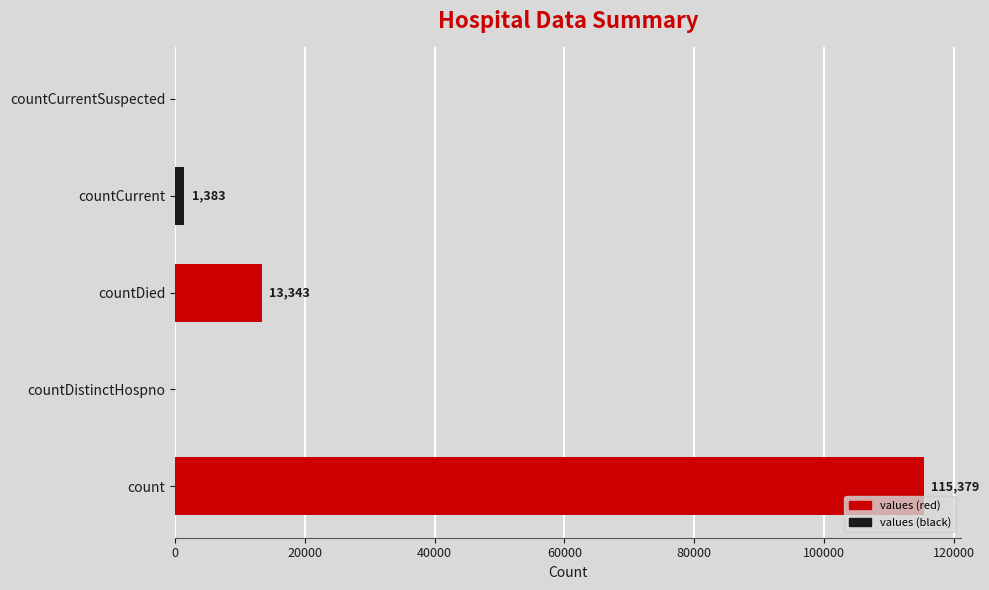

What is the sum of the values at count and countCurrent?

116762